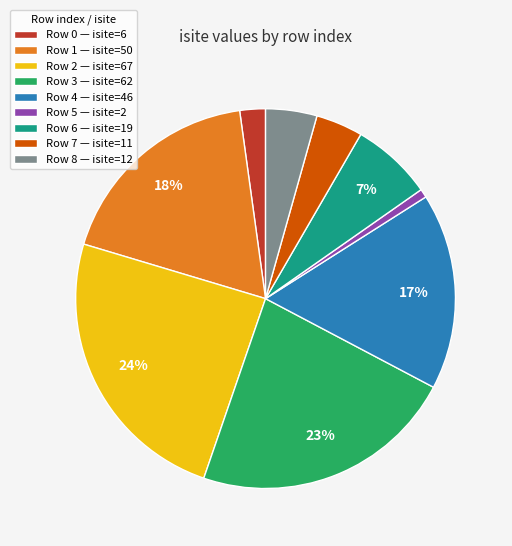

To the nearest percent, what portion does Row 6 — isite=19 represent?

7%